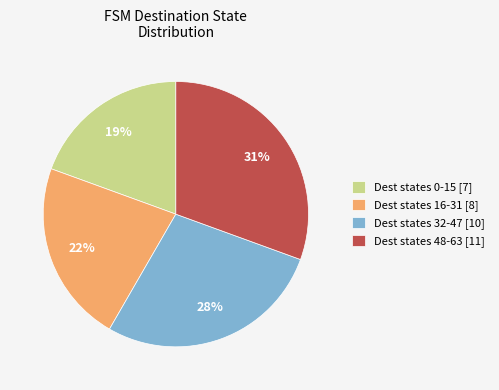

Approximately how many times larger is the value at Dest states 0-15 [7] compared to Dest states 16-31 [8]?

0.9